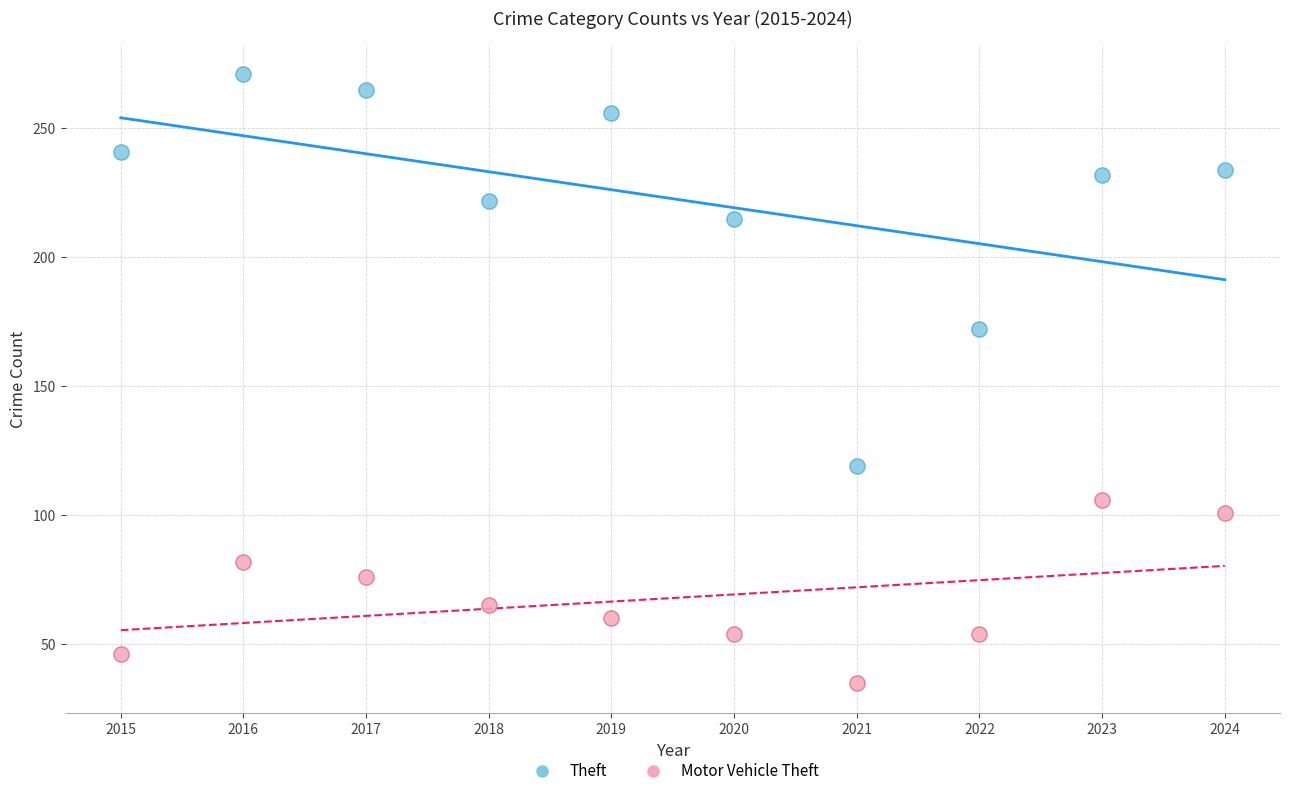

Across all series, what Y value is closest to 153?

172